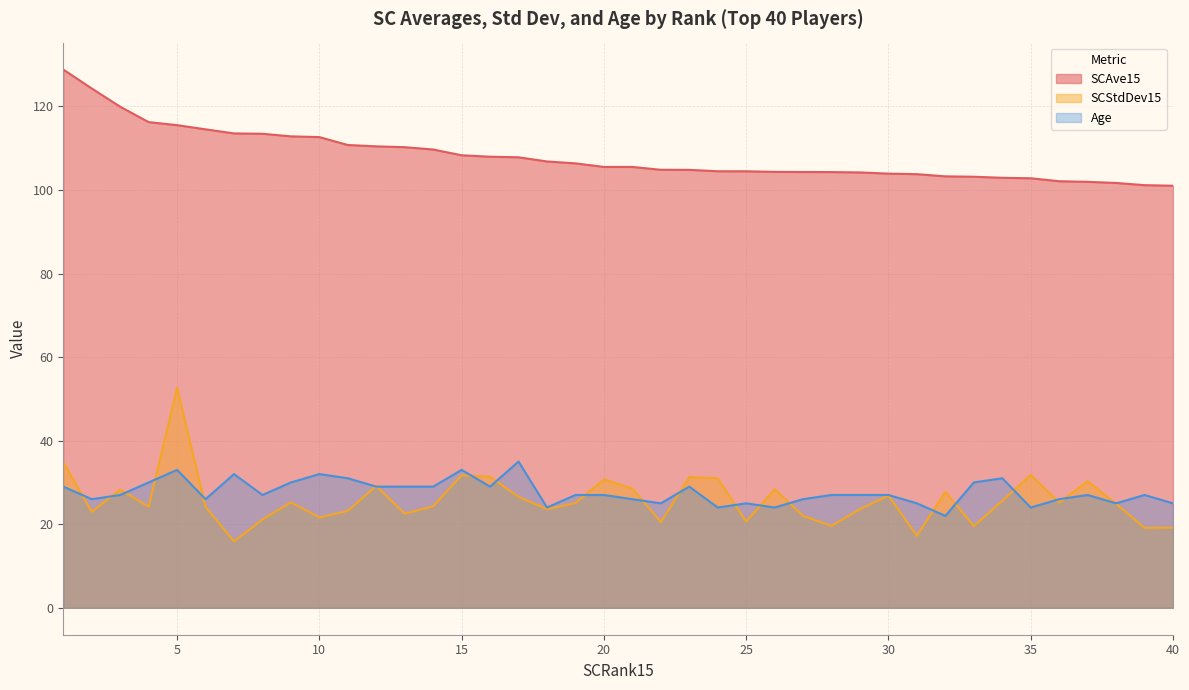

True or false: SCAve15 and SCStdDev15 intersect in this chart.

False